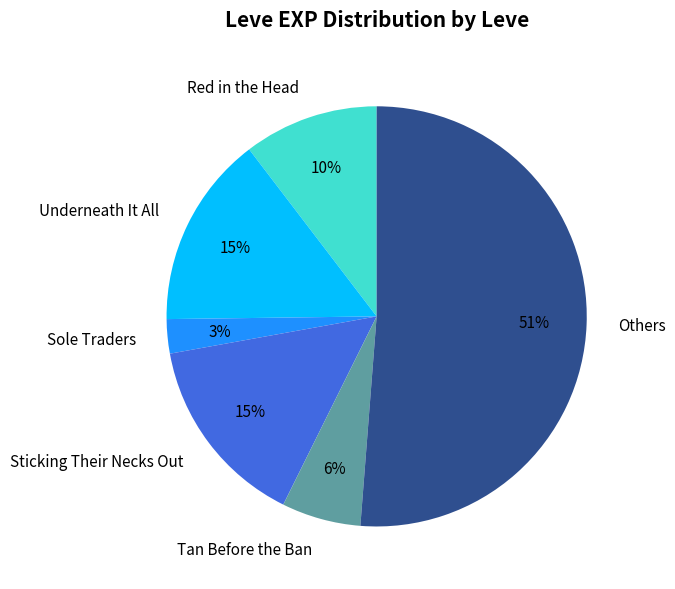

To the nearest percent, what portion does Sticking Their Necks Out represent?

15%